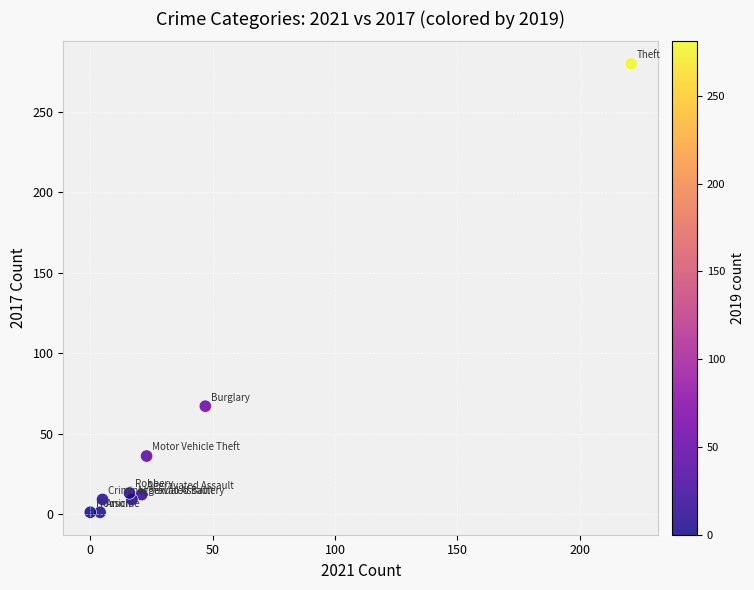

What is the range of Y values (max minus min)?

279